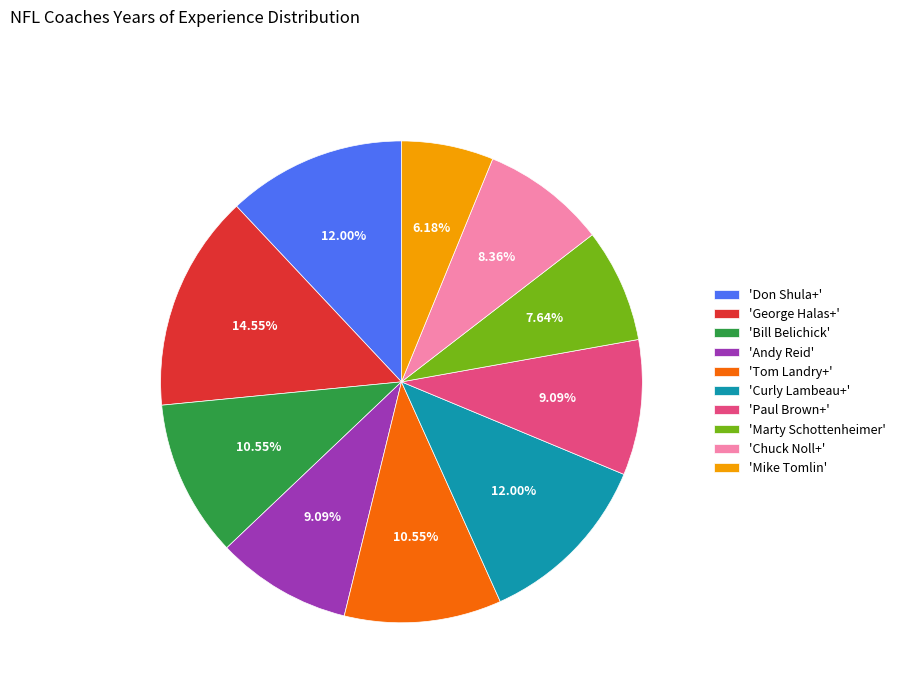

Is the sum of 'Don Shula+' and 'Marty Schottenheimer' greater than half?

No